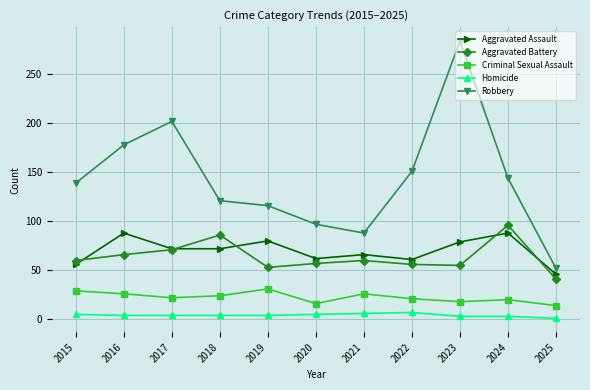

At which category does Robbery reach its first local peak?

2017